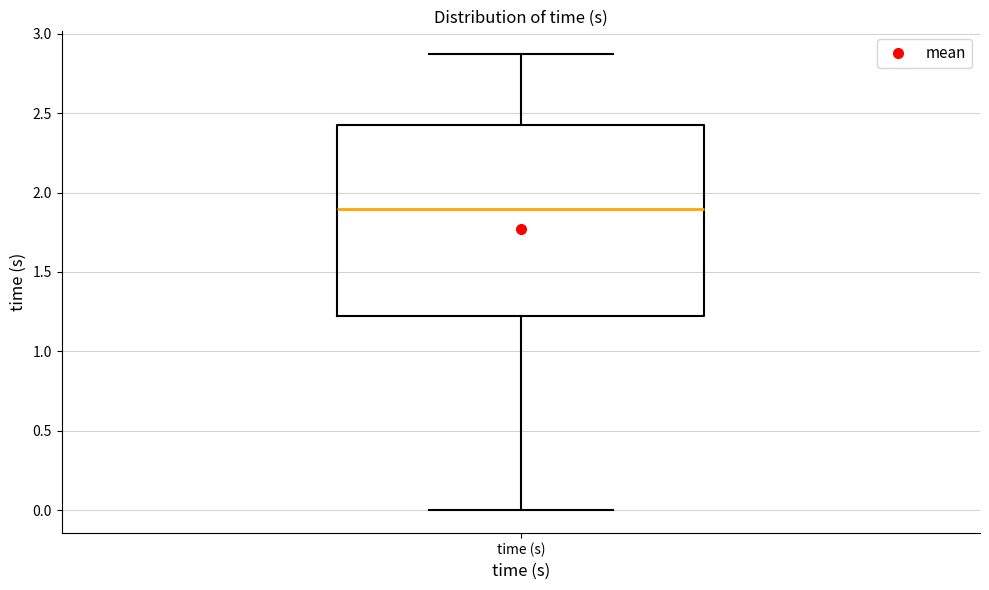

Where does the lower whisker of the box for time (s) end on the y-axis? The values are not printed on the chart, so give them approximately, as read against the axis.

0.00